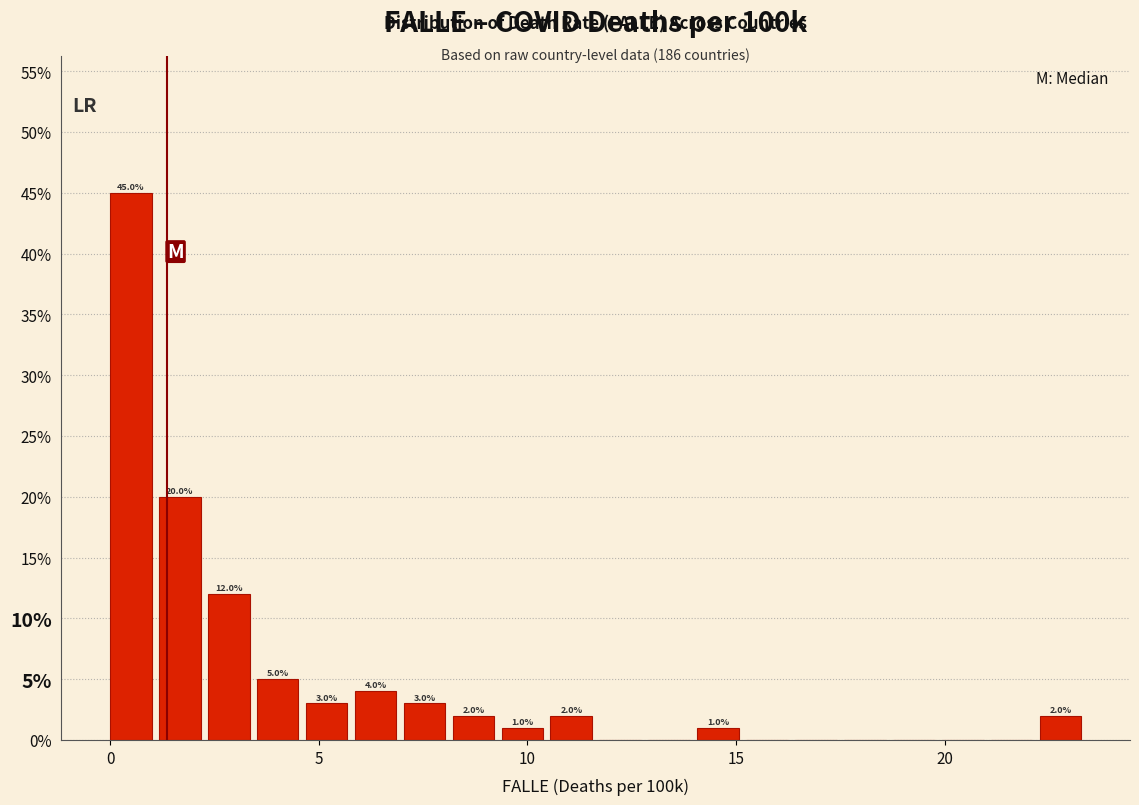

Around what value on the x-axis is the tallest bar? Give the approximate position of its centre, as read against the axis.

0.5